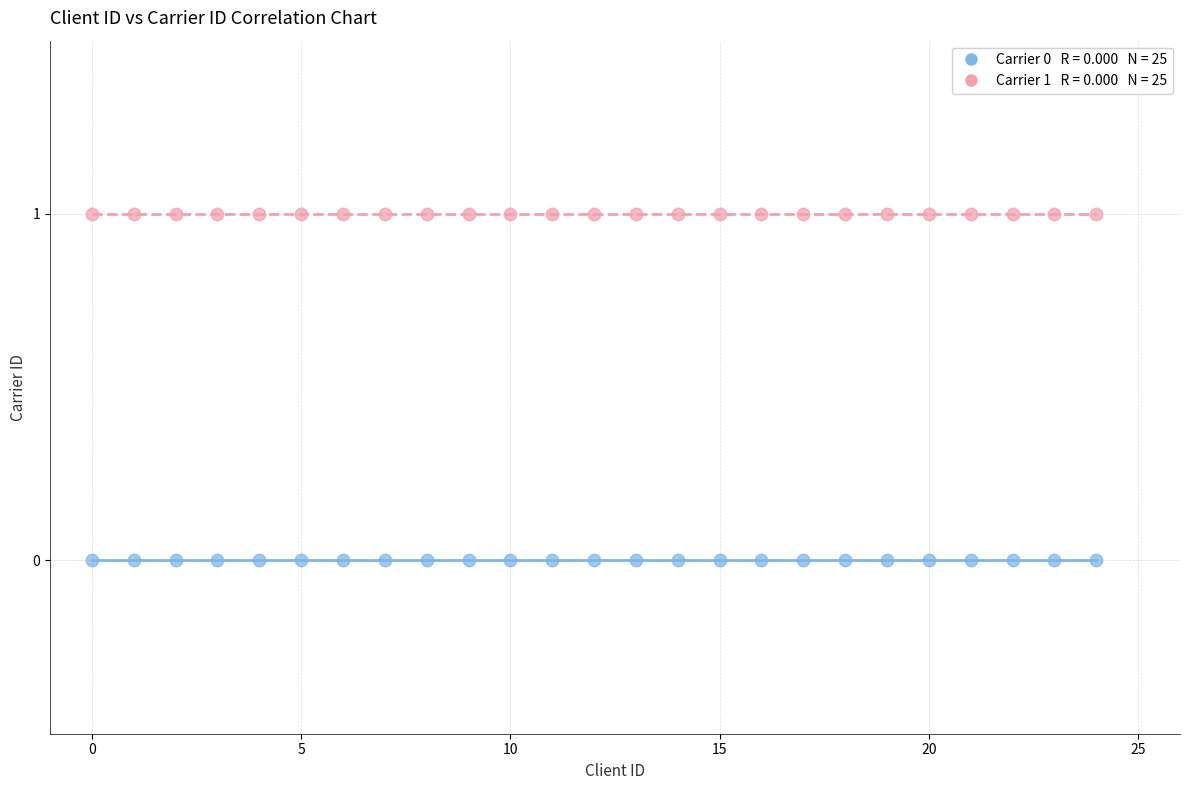

How many data points are displayed?

50